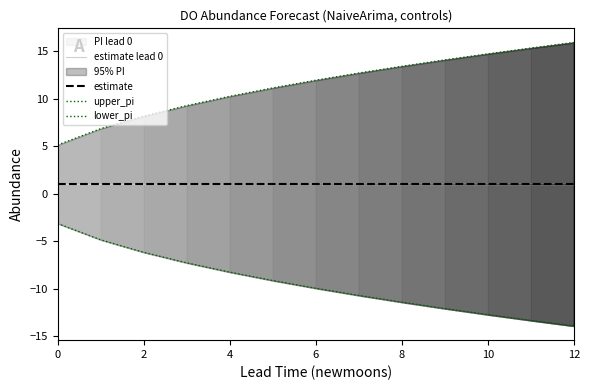

True or false: estimate and lower_pi intersect in this chart.

False